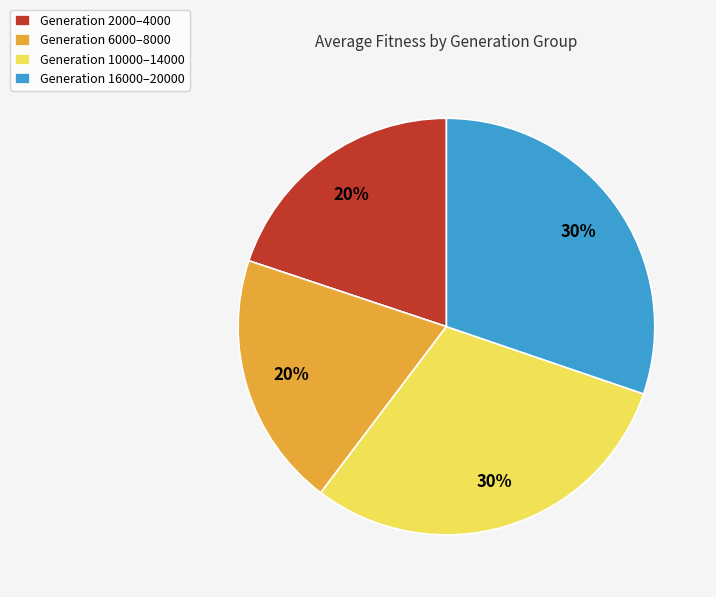

To the nearest percent, what is the combined percentage of Generation 16000–20000 and Generation 10000–14000?

60%